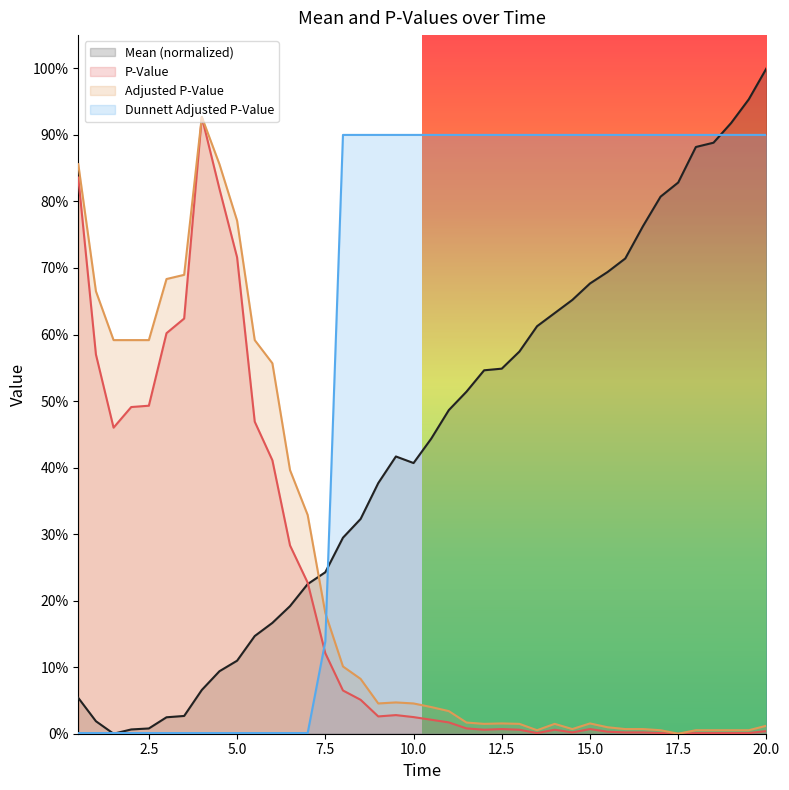

What is the value of the Mean point at the 40th from the left?

1.0